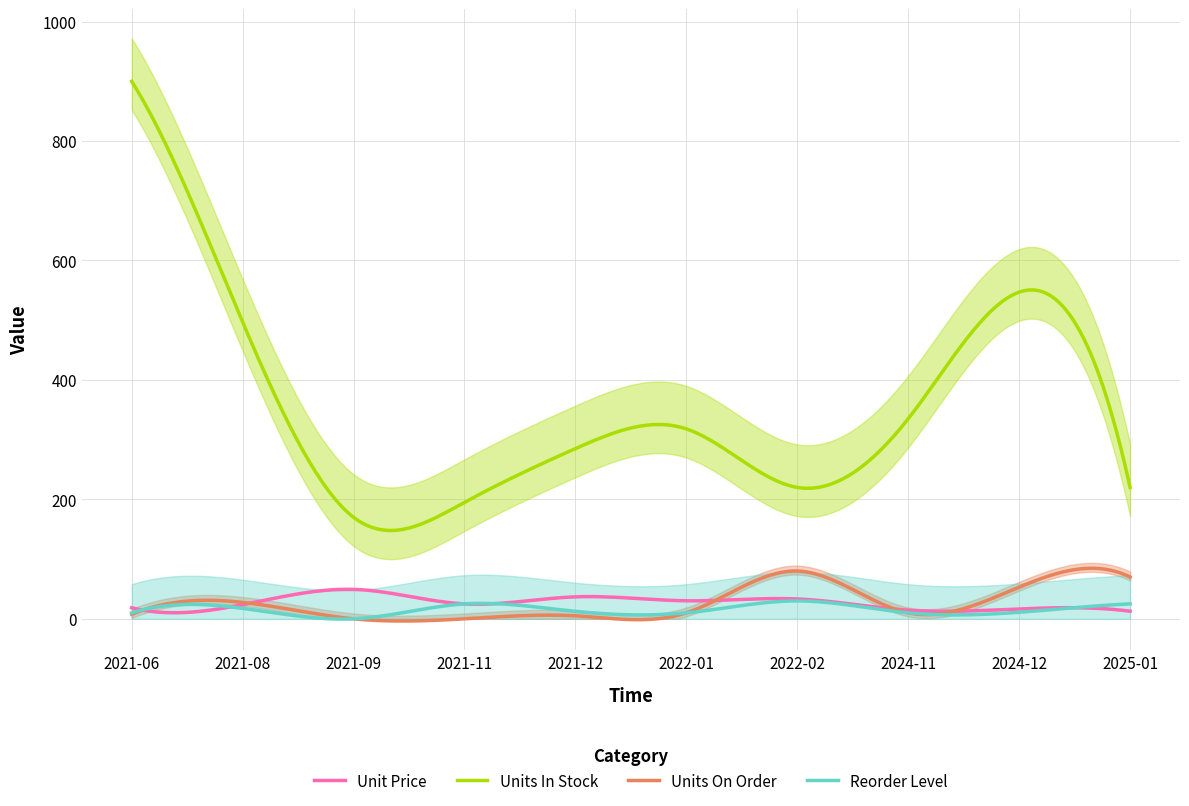

How many positive values does the Units On Order series have?

8